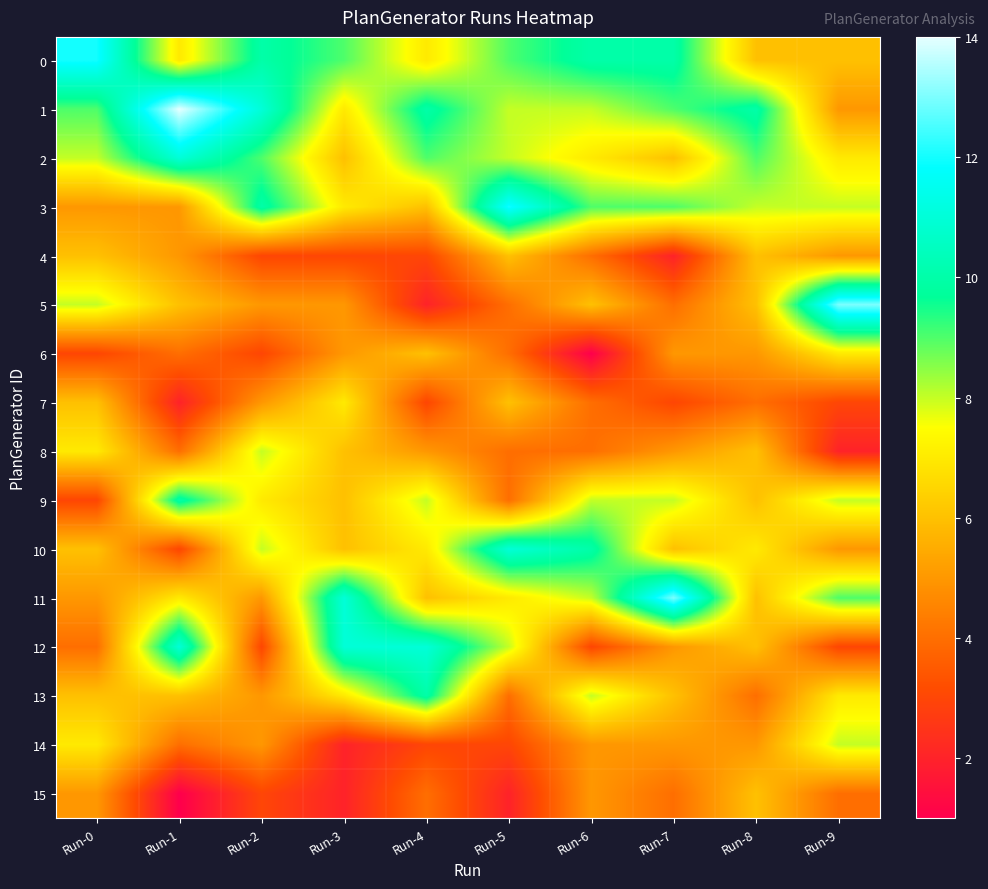

What is the smallest value displayed?

1